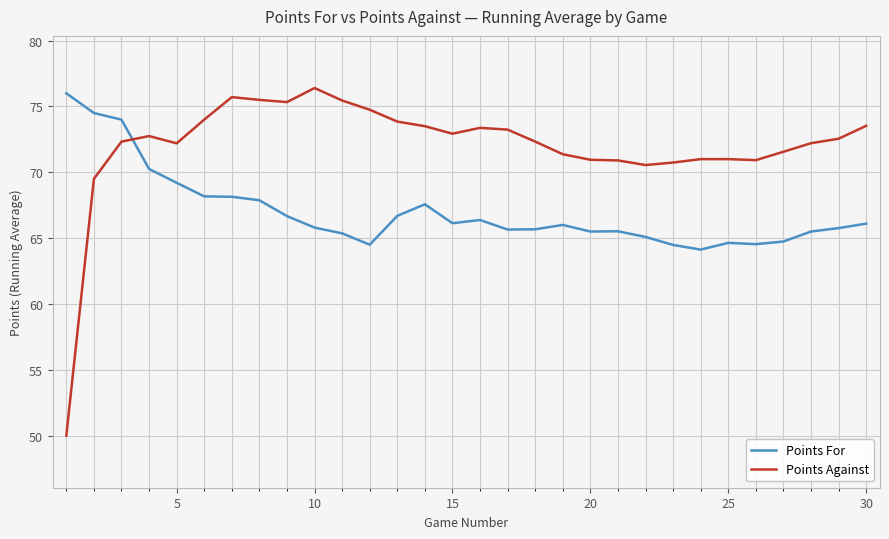

Rank the series by their maximum value, from lowest to highest.

Points For, Points Against